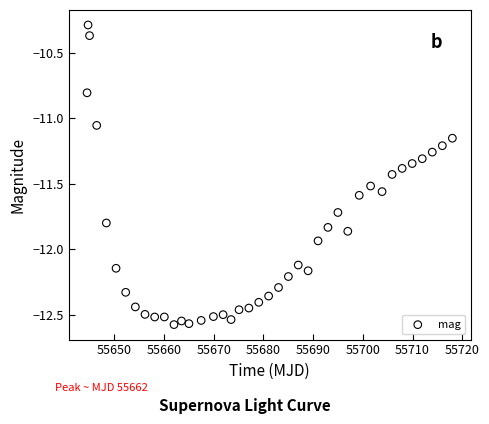

What is the range of Y values (max minus min)?

2.3